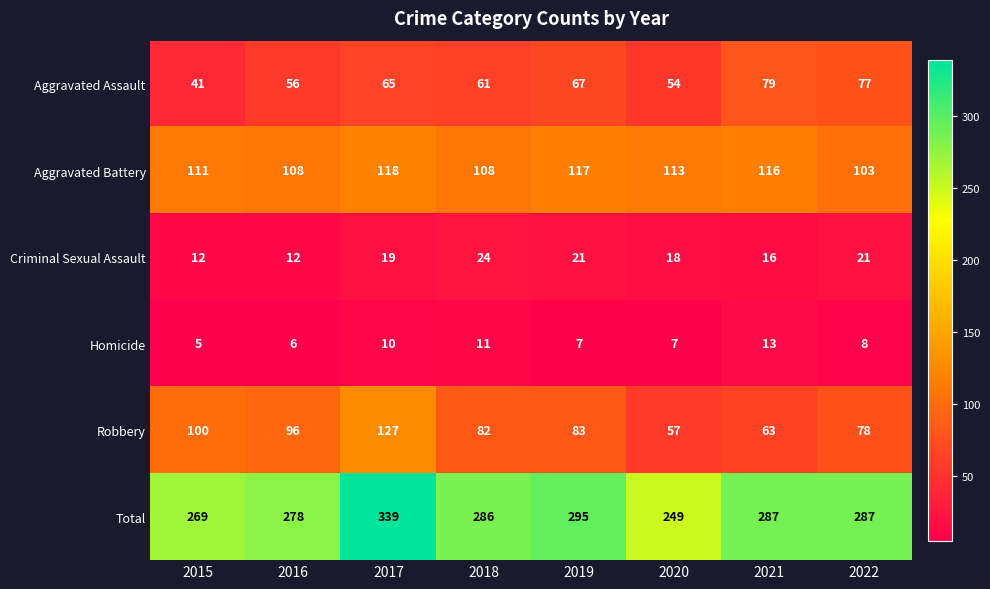

Rank the series at 2018 from lowest to highest value.

Homicide, Criminal Sexual Assault, Aggravated Assault, Robbery, Aggravated Battery, Total